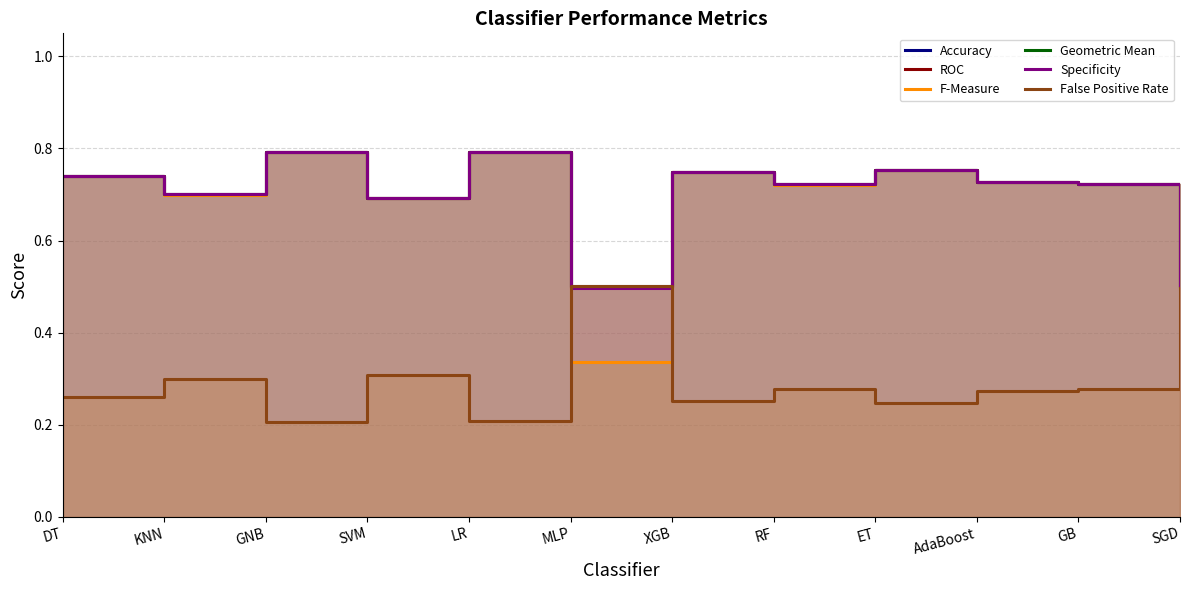

The value of Specificity at GNB is 0.8. True or false?

True